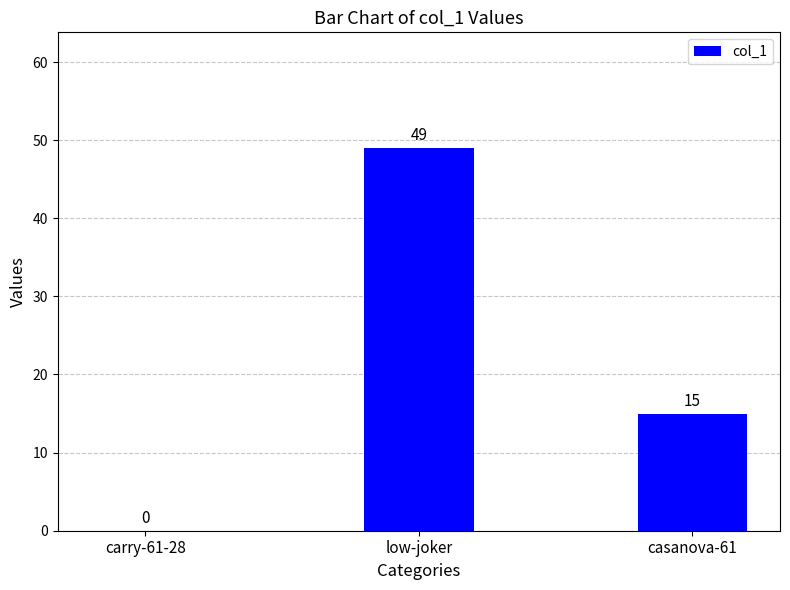

Which label corresponds to the largest value in the chart?

low-joker